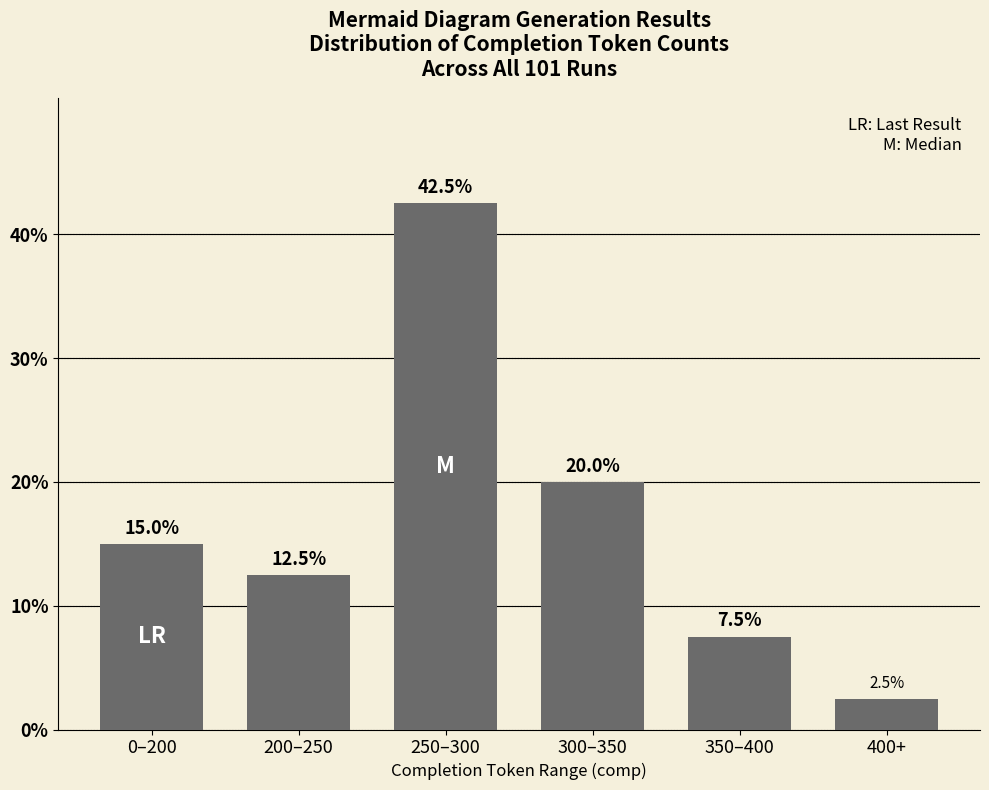

What is the label of the 2nd bar from the left?

200–250